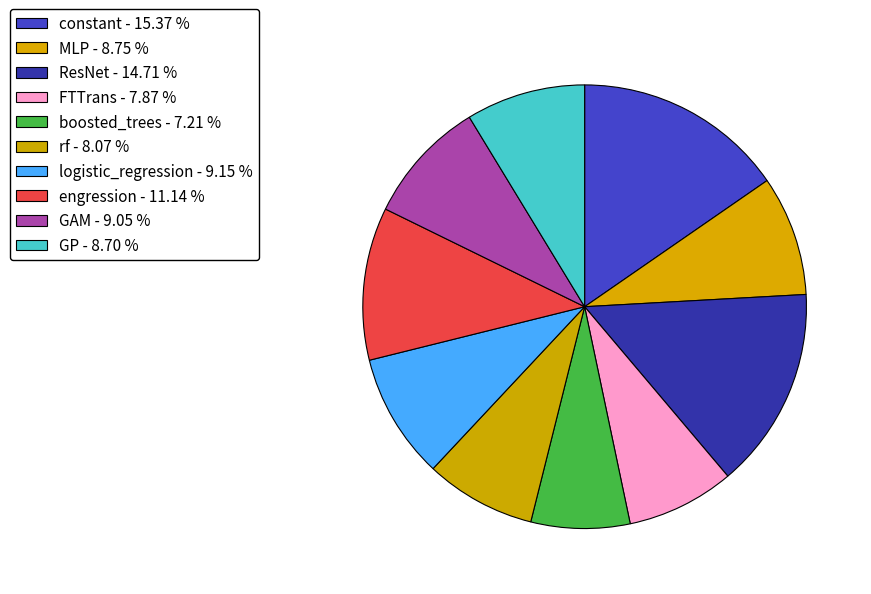

Does boosted_trees account for over 50% of the chart?

No